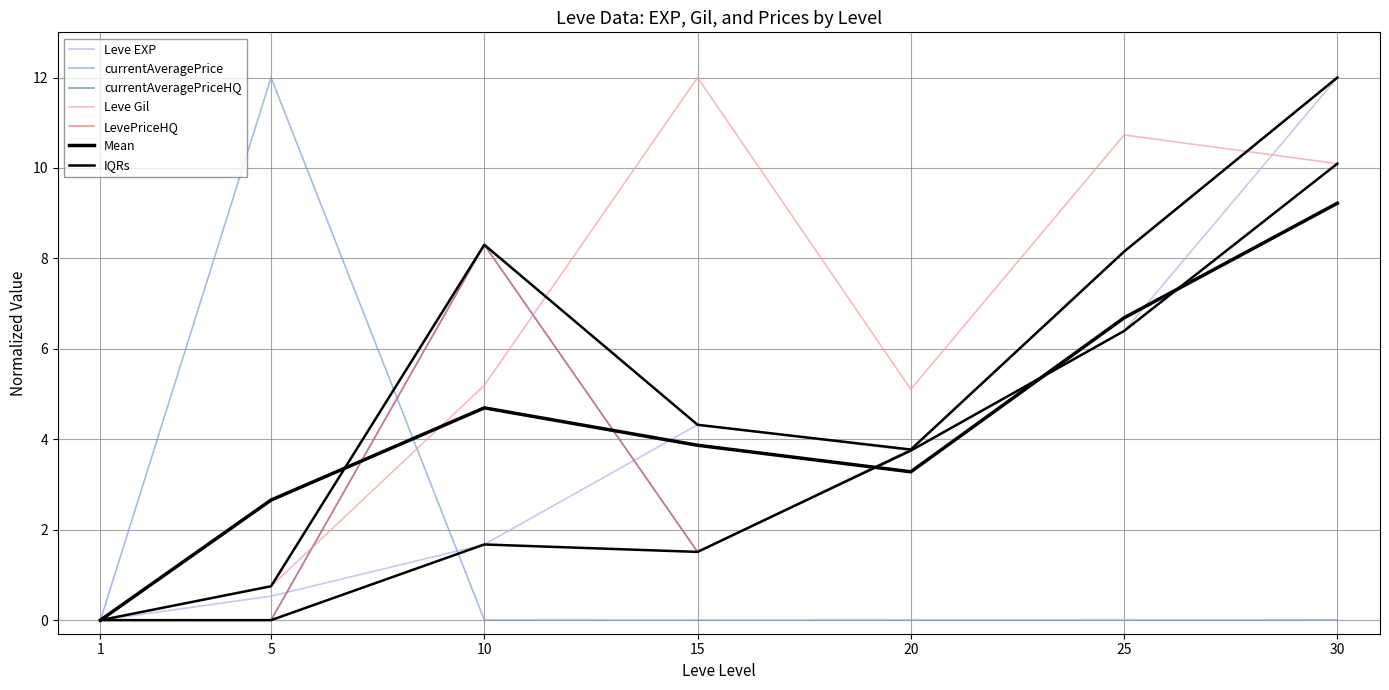

Is it true that LevePriceHQ equals 0.0 at 1?

True